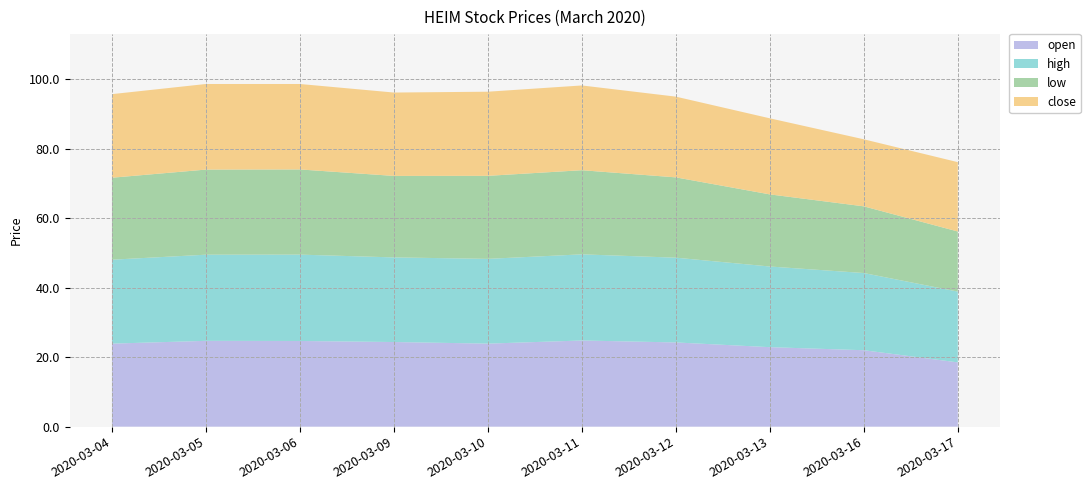

Reading left to right, extract all data points from this chart.

open: 2020-03-04=23.9	2020-03-05=24.7	2020-03-06=24.7	2020-03-09=24.4	2020-03-10=23.9	2020-03-11=24.8	2020-03-12=24.2	2020-03-13=22.9	2020-03-16=22.0	2020-03-17=18.5
high: 2020-03-04=24.2	2020-03-05=24.8	2020-03-06=24.9	2020-03-09=24.4	2020-03-10=24.4	2020-03-11=24.8	2020-03-12=24.4	2020-03-13=23.2	2020-03-16=22.2	2020-03-17=20.4
low: 2020-03-04=23.6	2020-03-05=24.5	2020-03-06=24.5	2020-03-09=23.5	2020-03-10=23.9	2020-03-11=24.2	2020-03-12=23.1	2020-03-13=20.8	2020-03-16=19.2	2020-03-17=17.3
close: 2020-03-04=24.1	2020-03-05=24.6	2020-03-06=24.6	2020-03-09=24.0	2020-03-10=24.2	2020-03-11=24.4	2020-03-12=23.2	2020-03-13=21.9	2020-03-16=19.3	2020-03-17=20.0